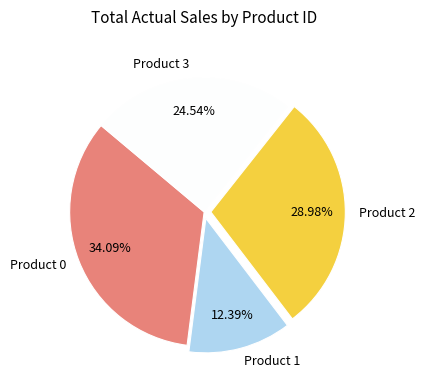

Between Product 3 and Product 0, which is larger?

Product 0